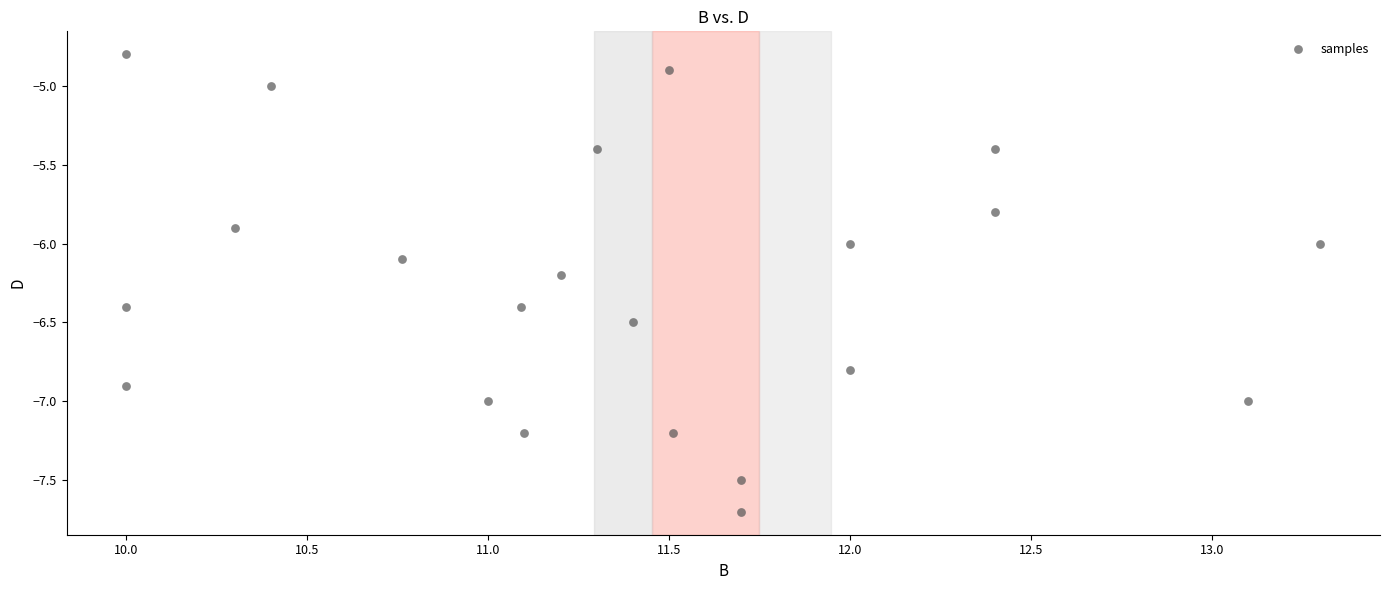

What is the range of Y values (max minus min)?

2.9